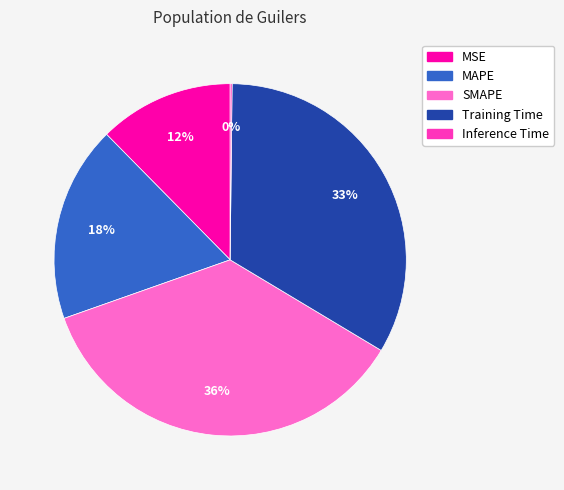

To the nearest percent, what is the difference between the largest and smallest slice percentages?

36%